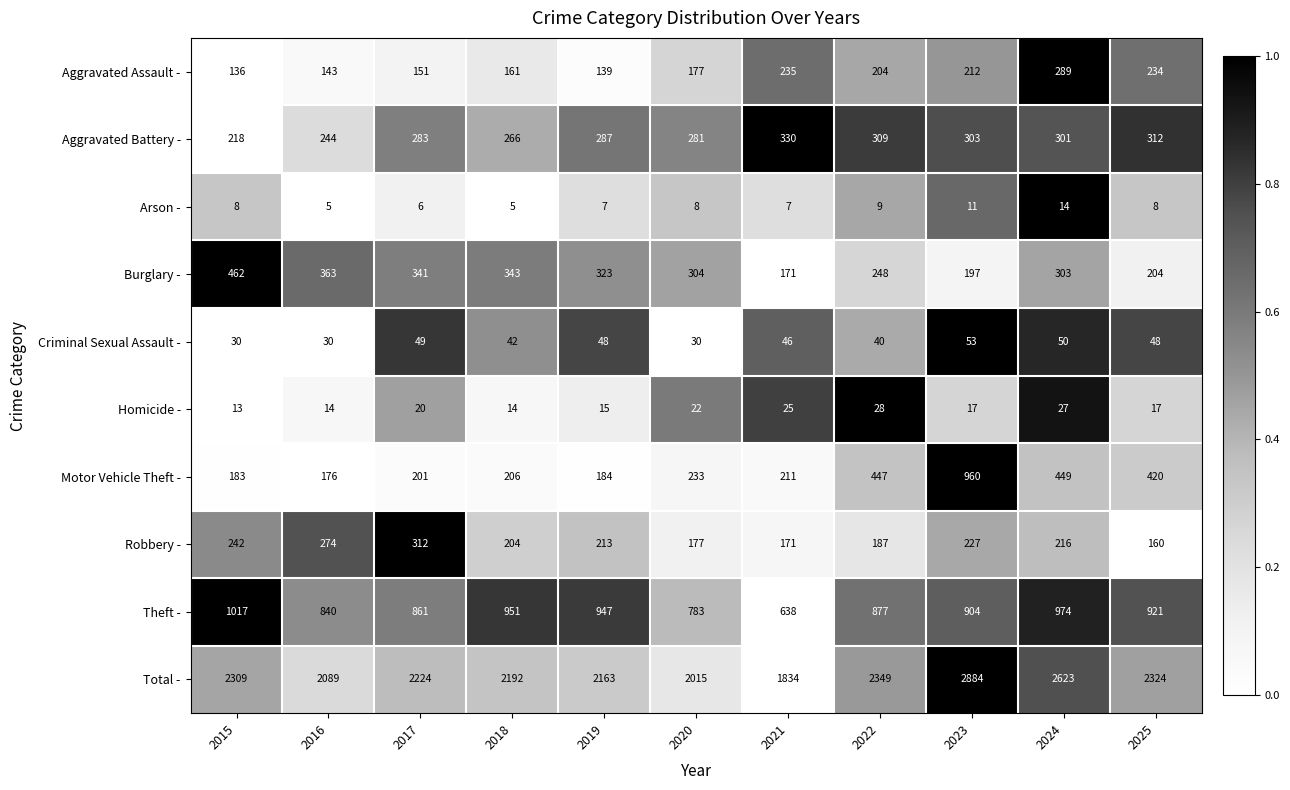

What is the sum of all Criminal Sexual Assault - values?

466